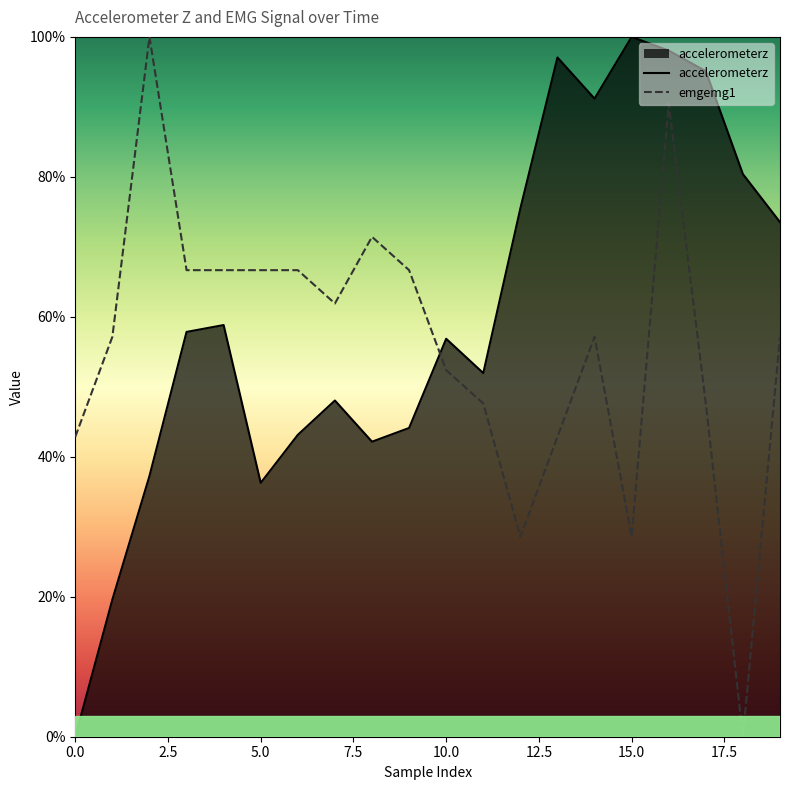

Is the value of emgemg1 at 14 greater than the value of accelerometerz at 14?

No